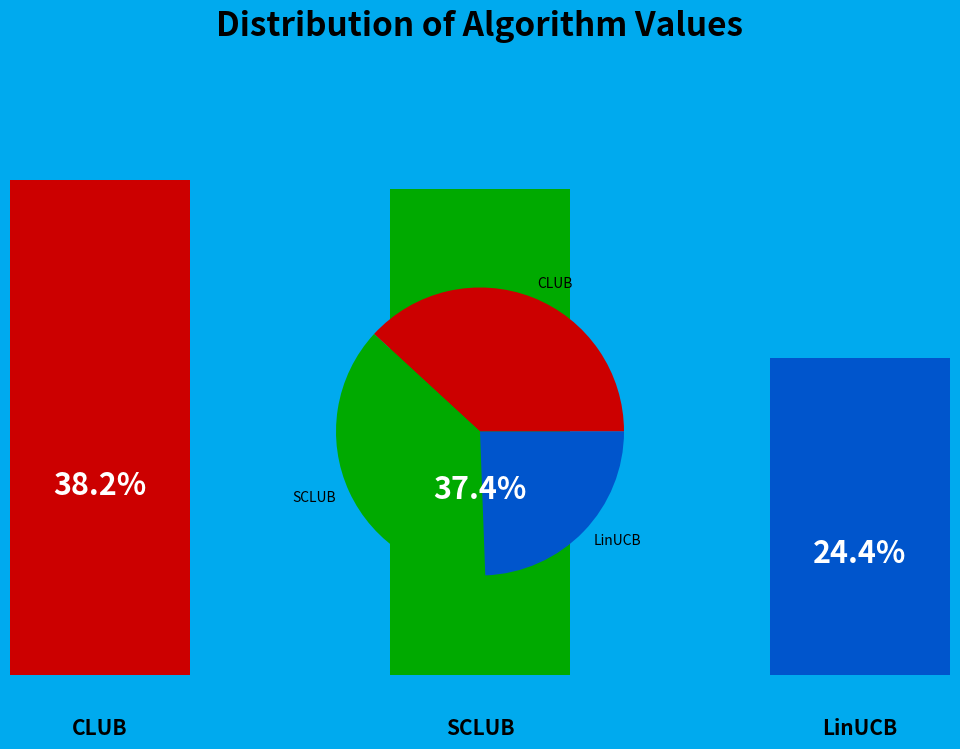

Approximately how many times larger is the value at CLUB compared to LinUCB?

1.6